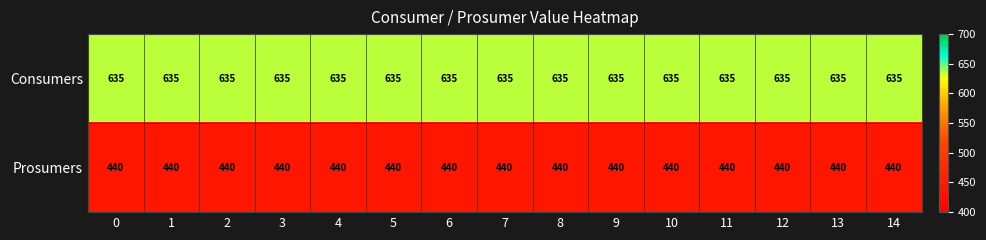

What is the difference between the highest and lowest values at 4?

195